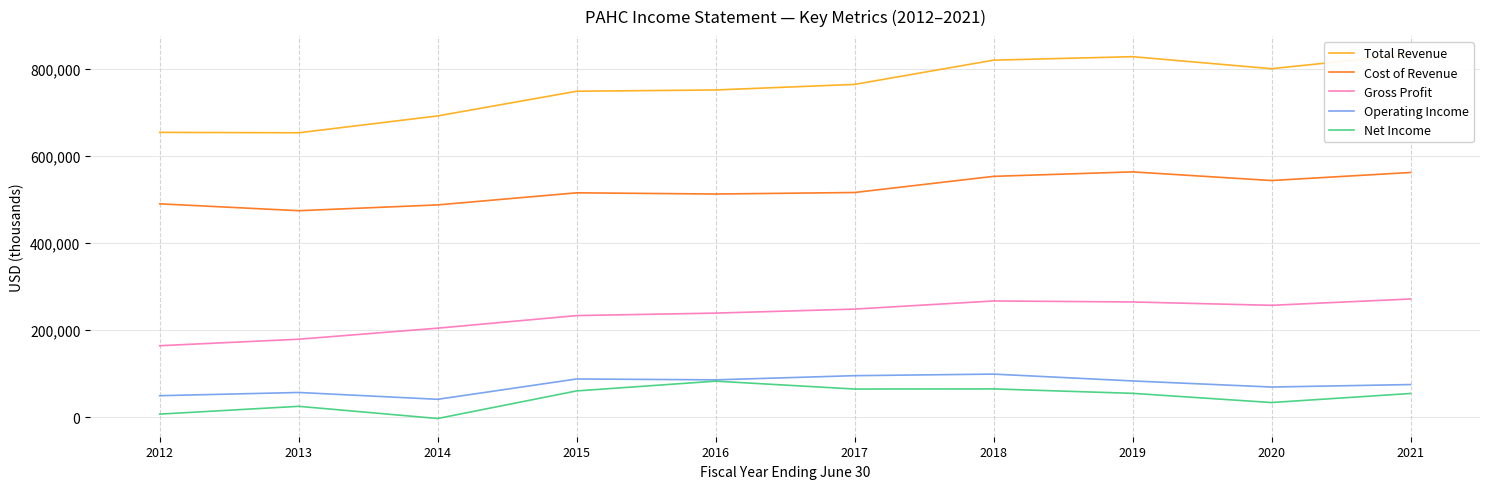

At which category does Operating Income reach its first local valley?

2014